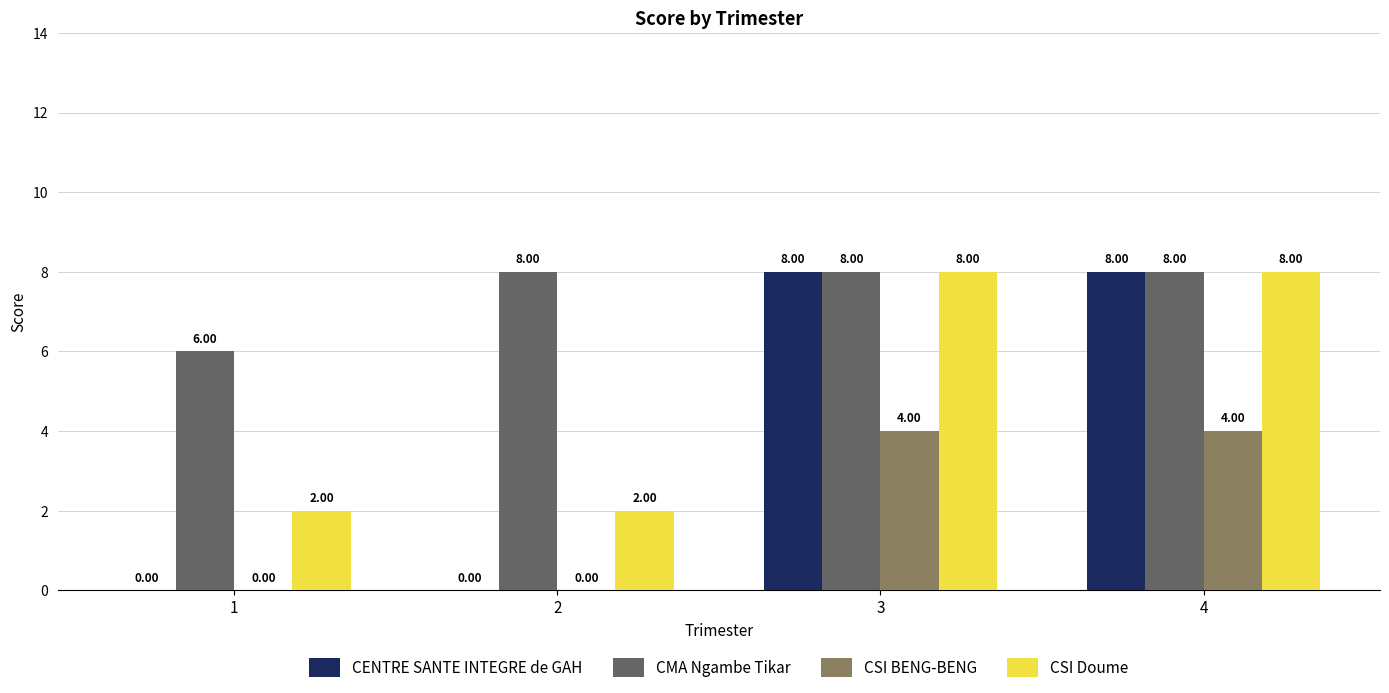

Which series has the largest total across all categories?

CMA Ngambe Tikar